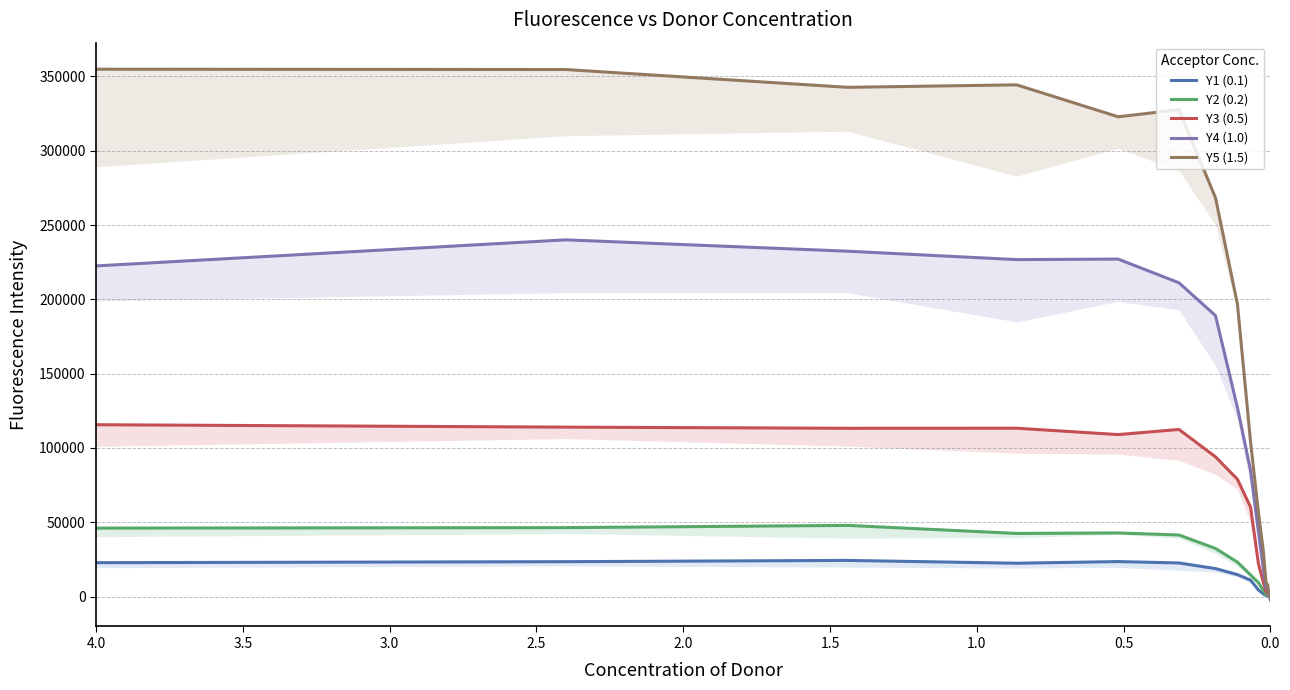

True or false: Y5 (1.5) has more than 1 interior local peaks.

True